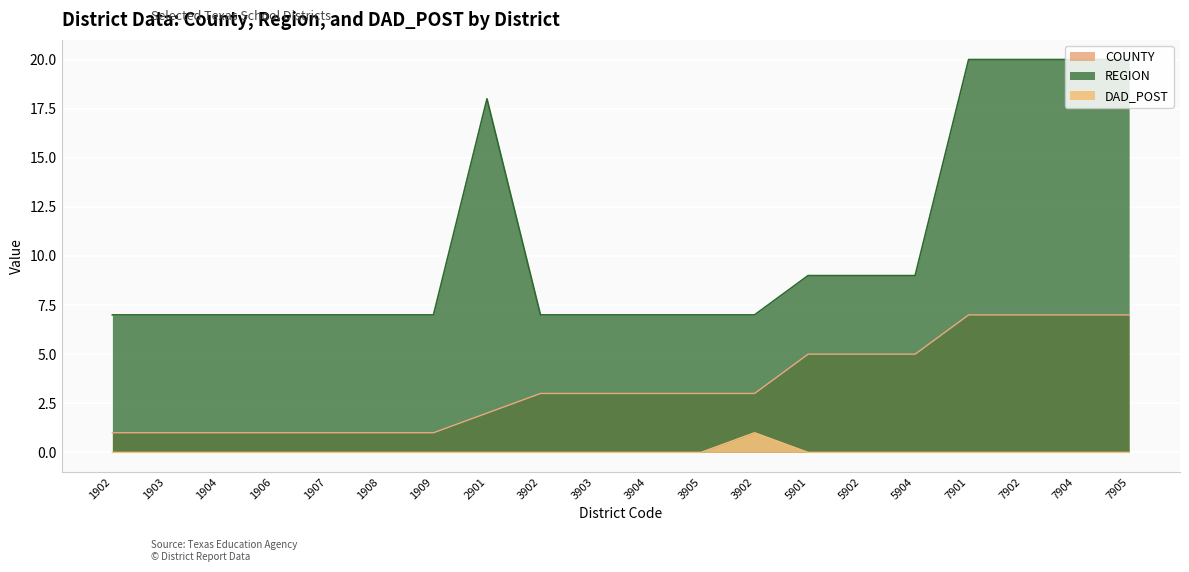

Is the value of REGION at 7904 greater than the value of DAD_POST at 1904?

Yes